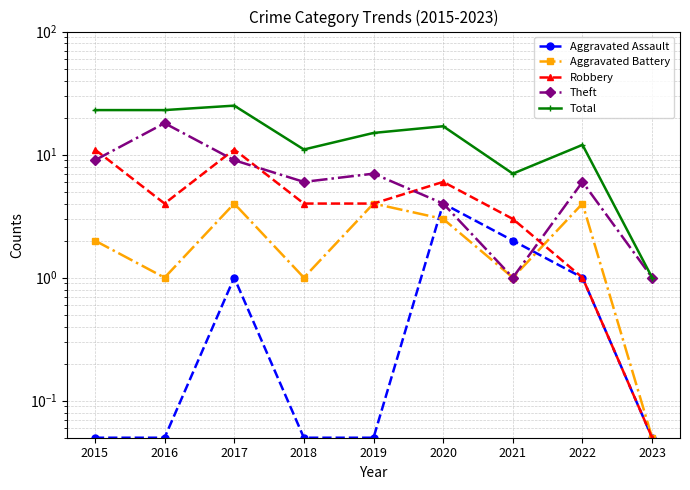

What is the value of the Aggravated Battery point at the 3rd from the left?

4.0